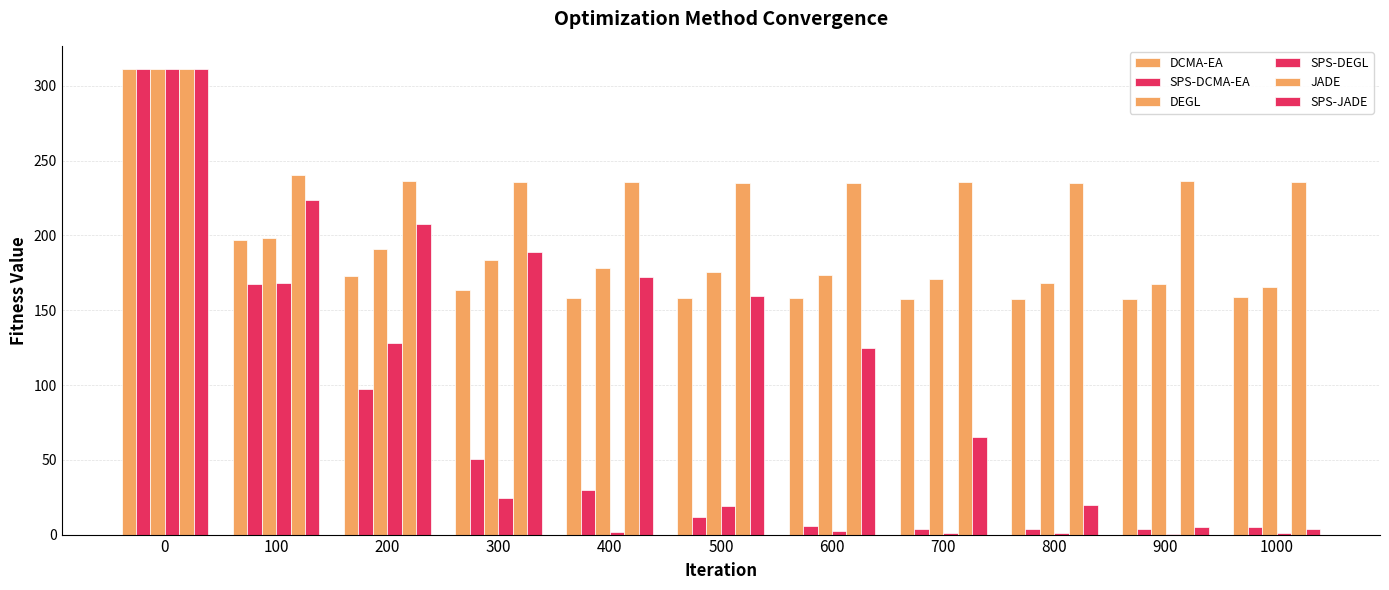

Are the bars horizontal?

No